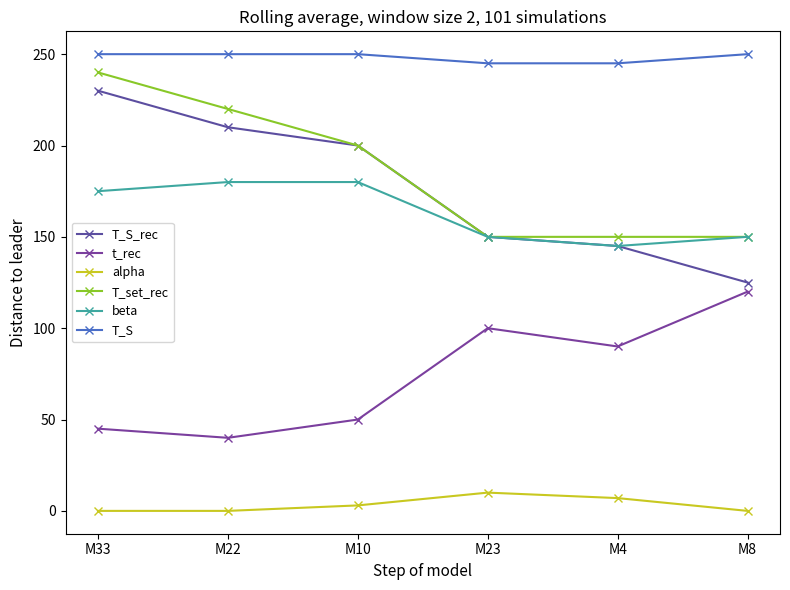

At which label is T_S closest to 247?

M23